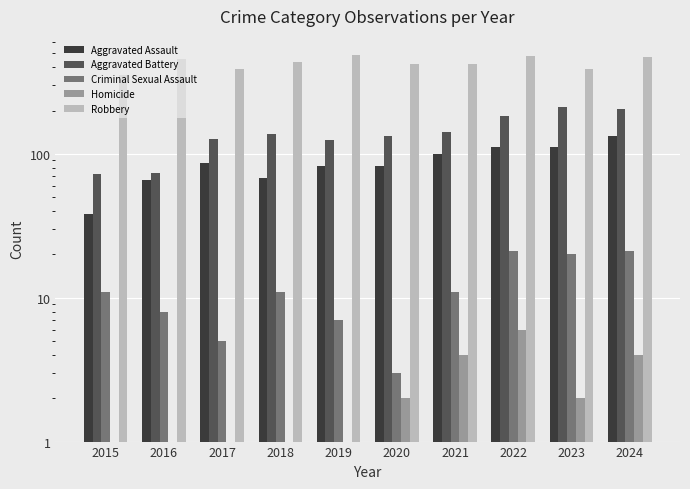

At which label does Aggravated Battery reach its peak?

2023